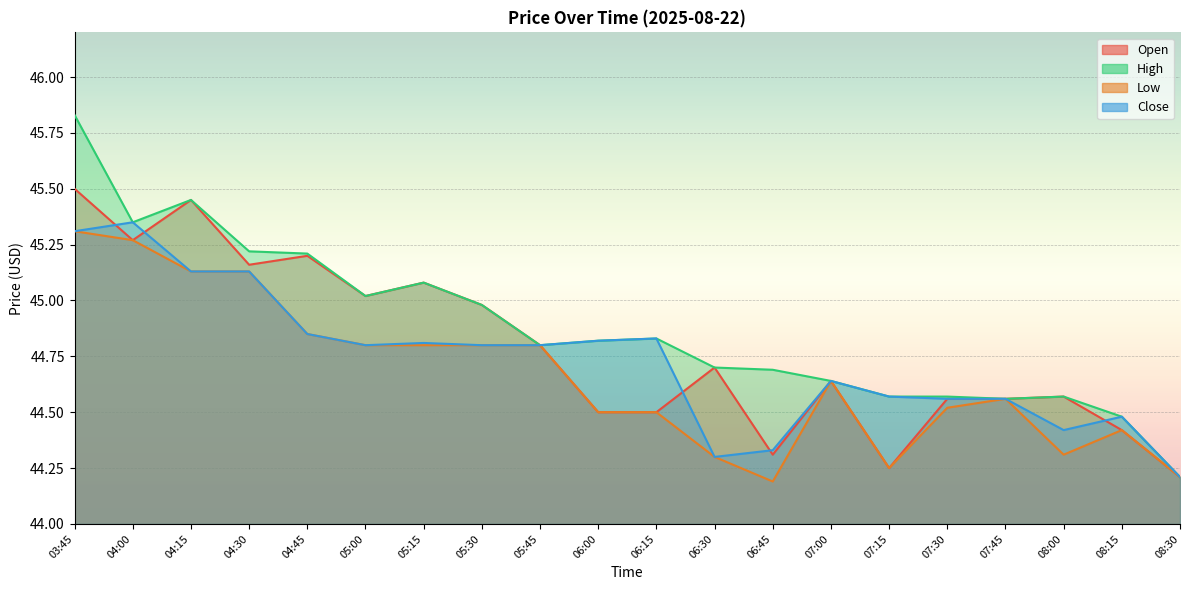

Which has a higher value, 07:30 or 06:30?

06:30